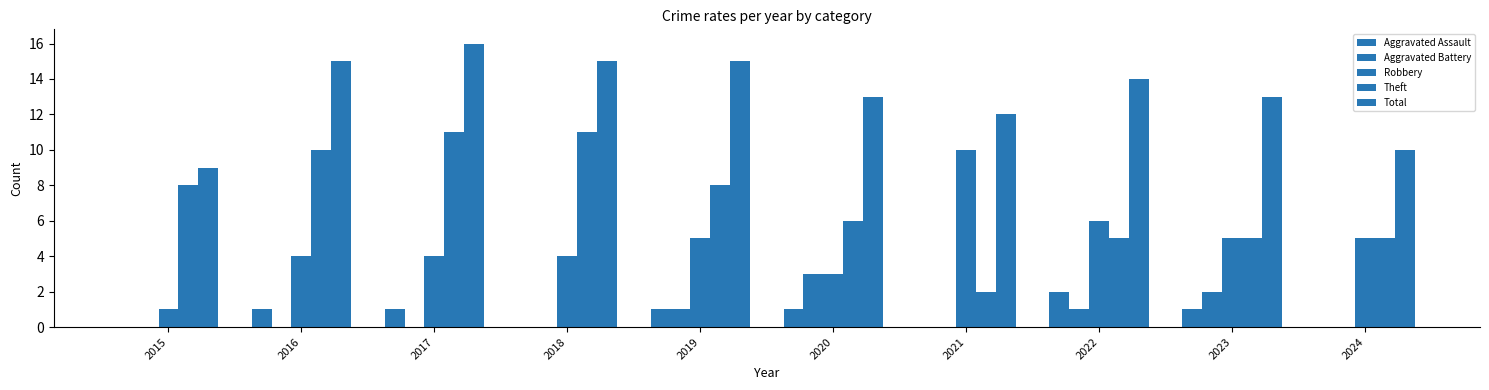

Between 2017 and 2023, which series saw the biggest shift?

Theft